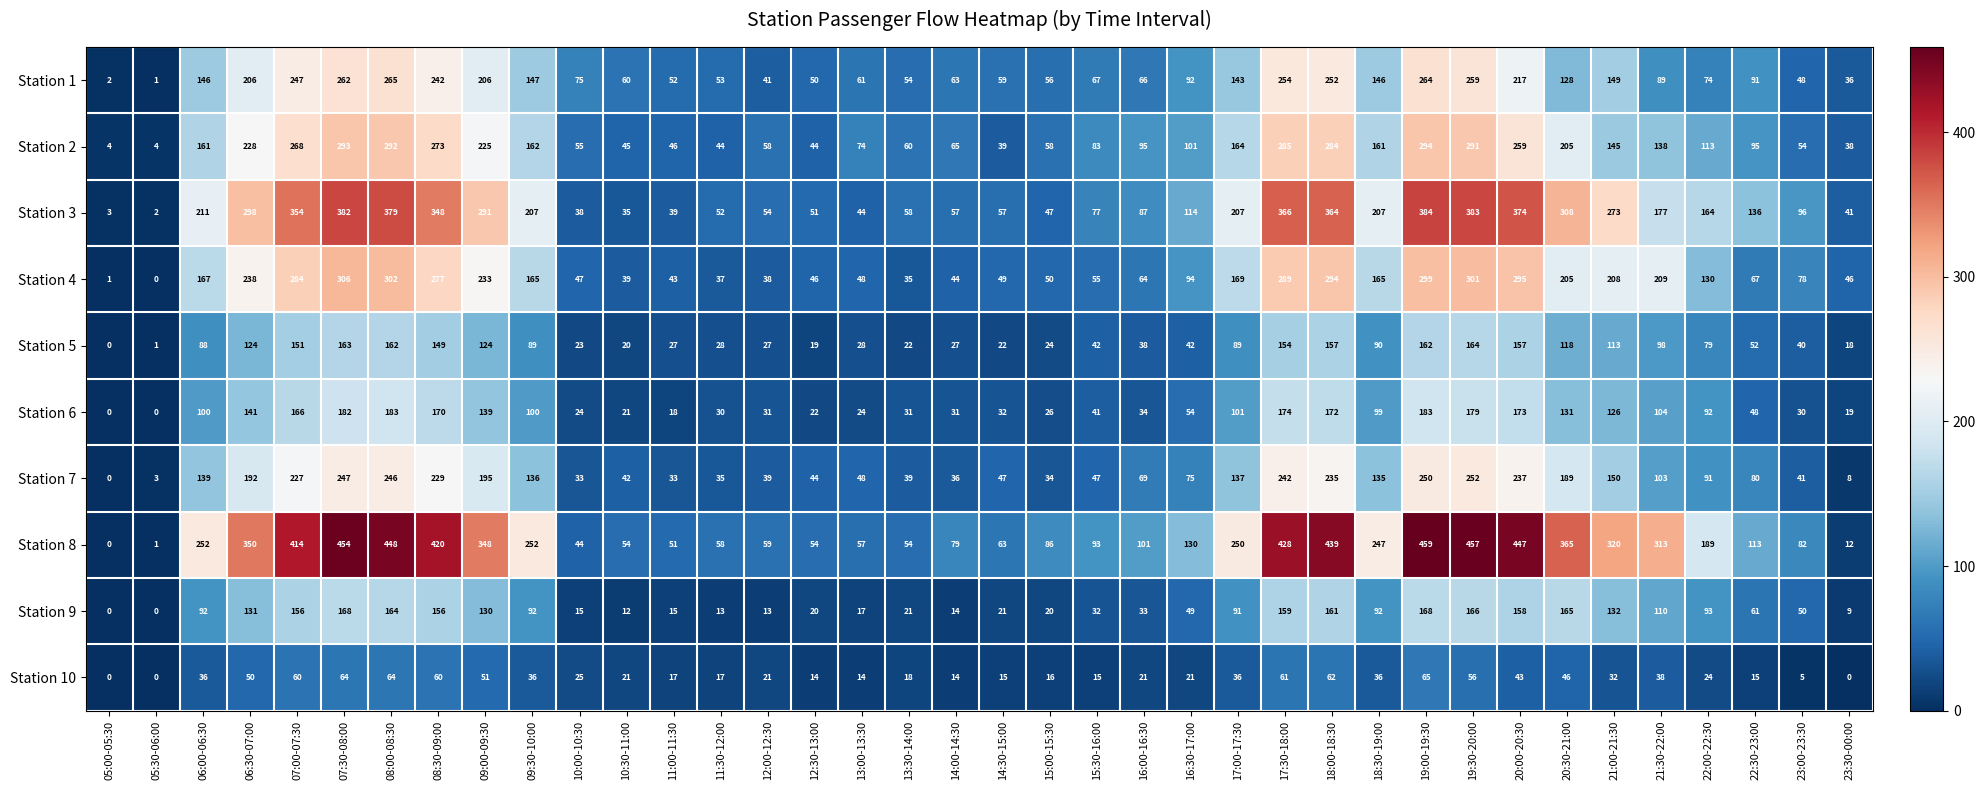

At how many categories does at least one series exceed 396?

9